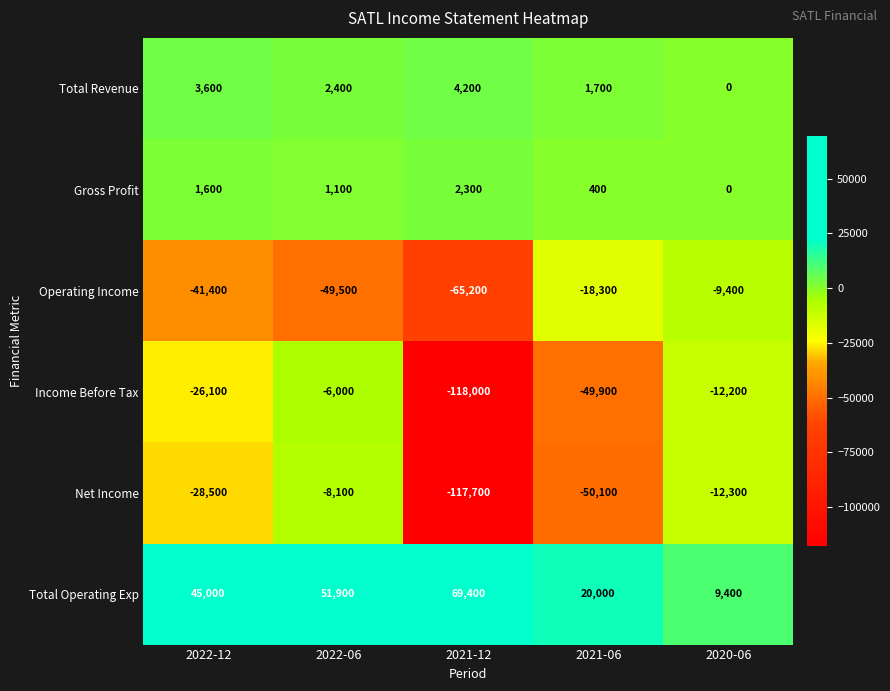

Which series has the largest total across all categories?

Total Operating Exp